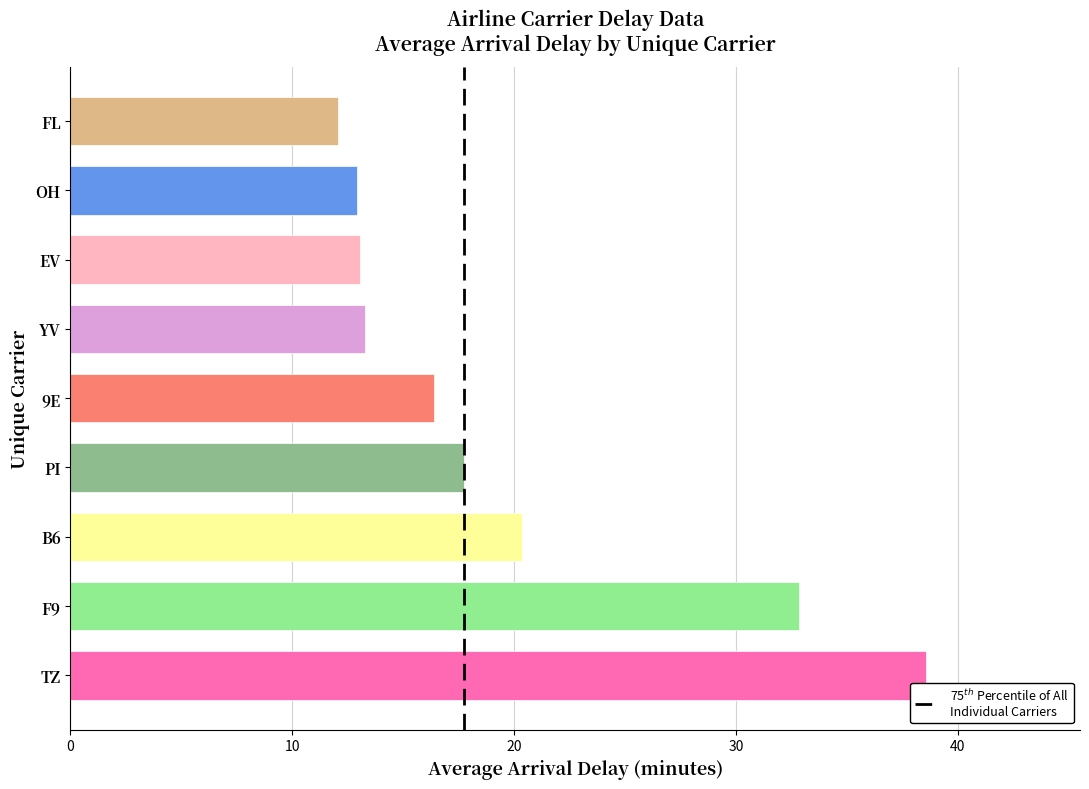

What is the change in value from TZ to EV?

-25.5